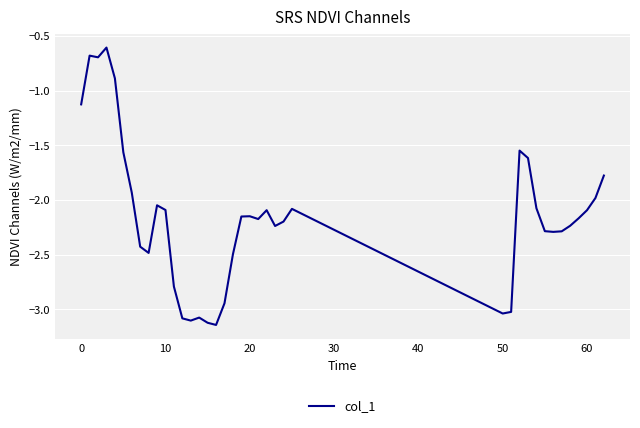

What is the greatest value displayed?

-0.6